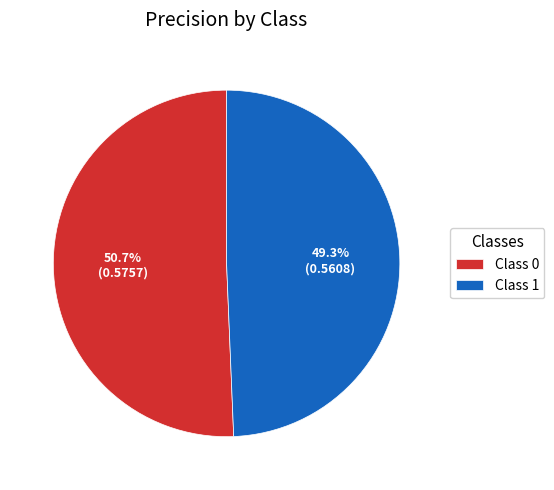

What is the majority slice?

Class 0